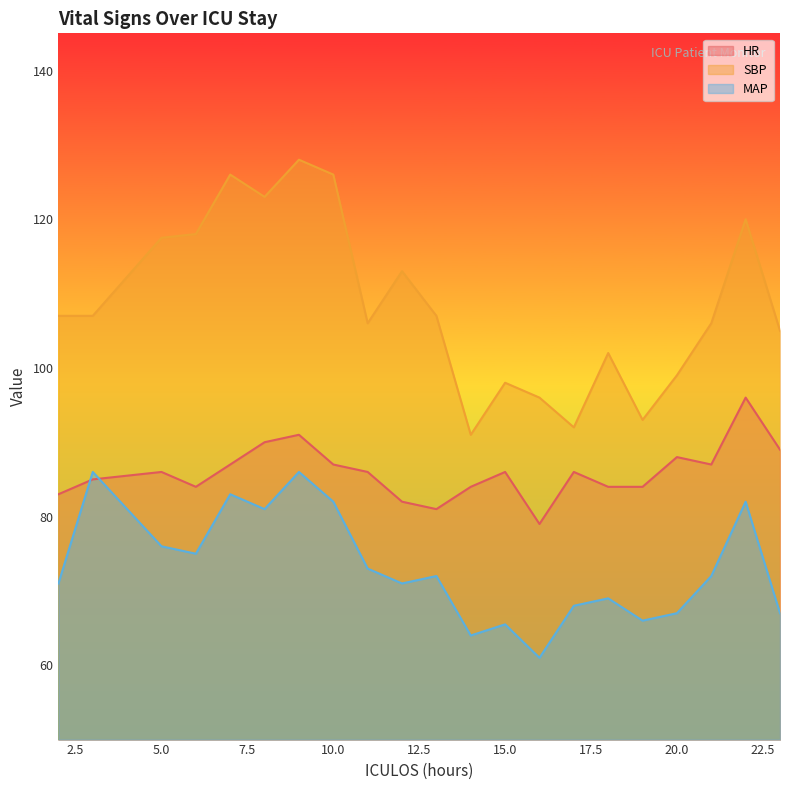

At which label does HR first exceed 86?

7